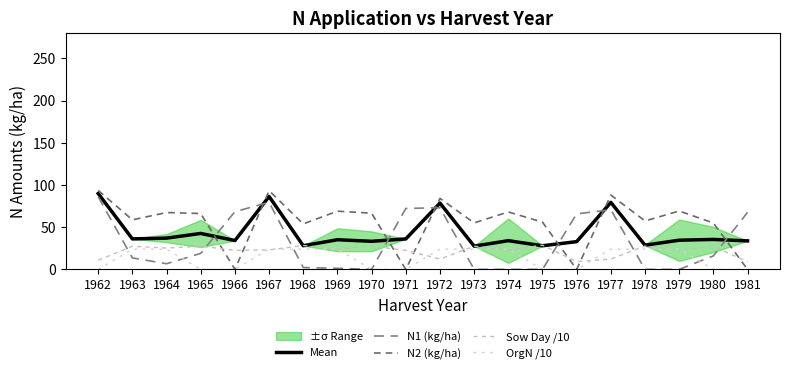

Which series has the largest total across all categories?

N2 (kg/ha)